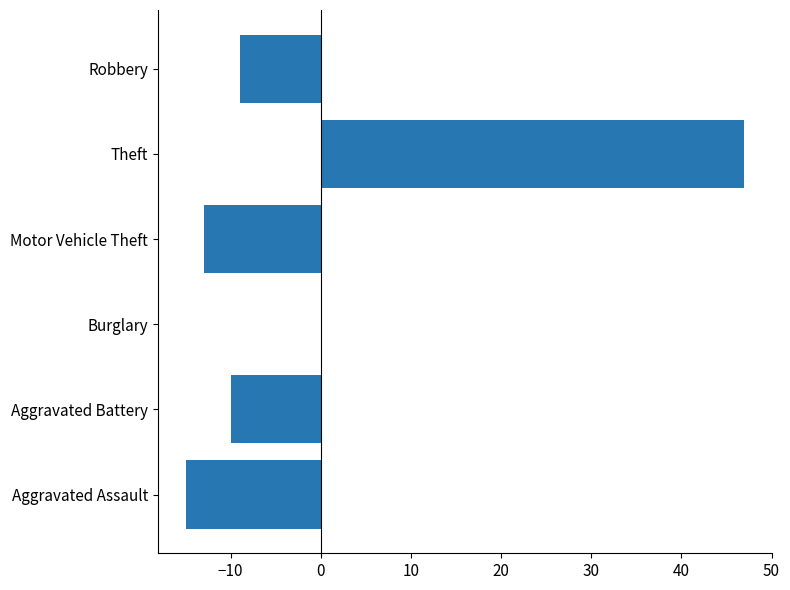

At which category does the chart reach its peak across all series?

Theft